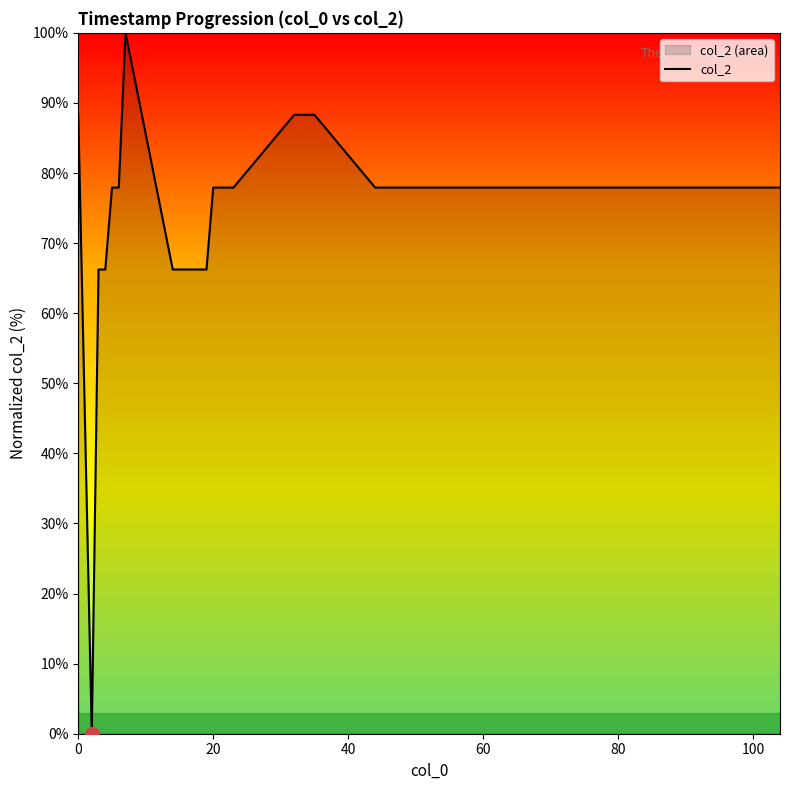

What is the greatest value displayed?

100.0